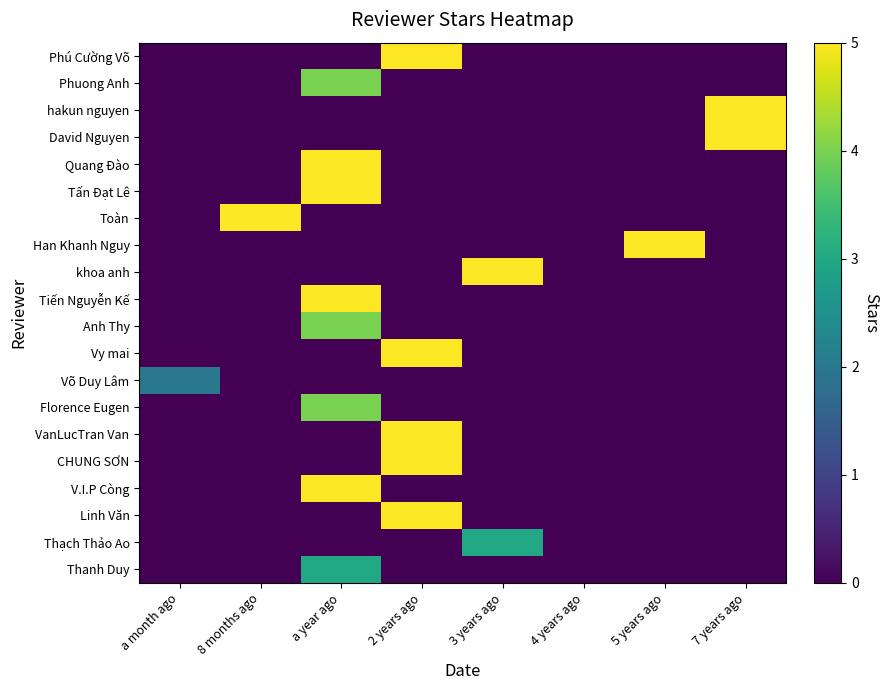

Which series has the largest total across all categories?

Phú Cường Võ